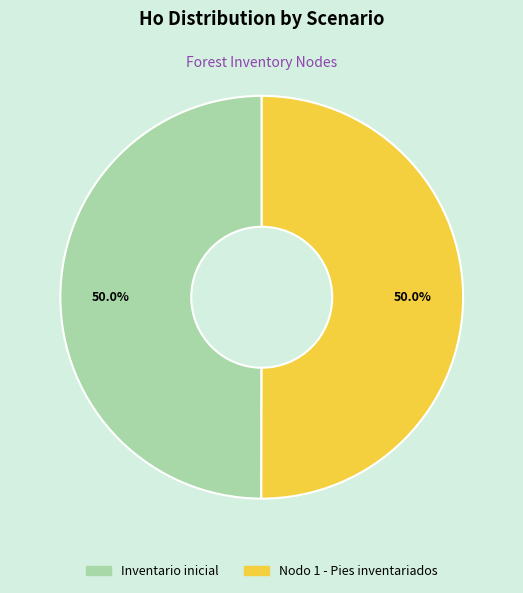

How many slices are in this pie chart?

2